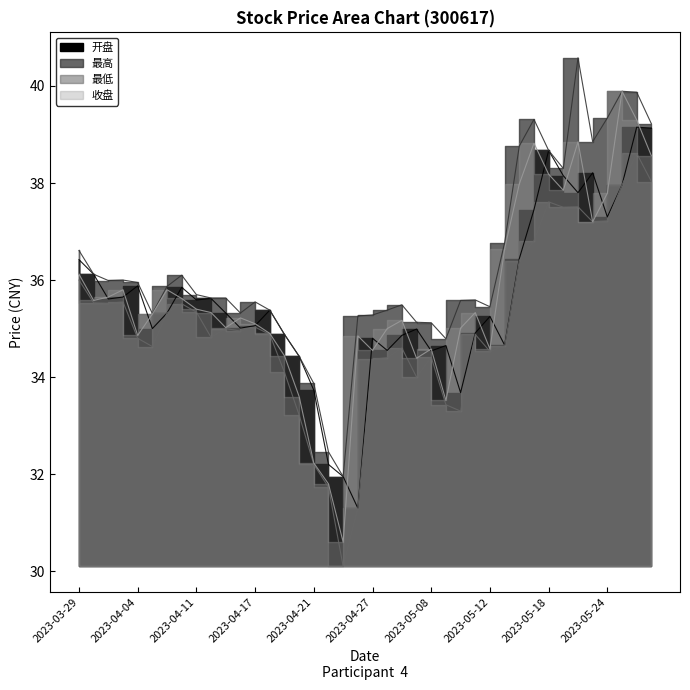

What is the smallest value displayed?

30.1